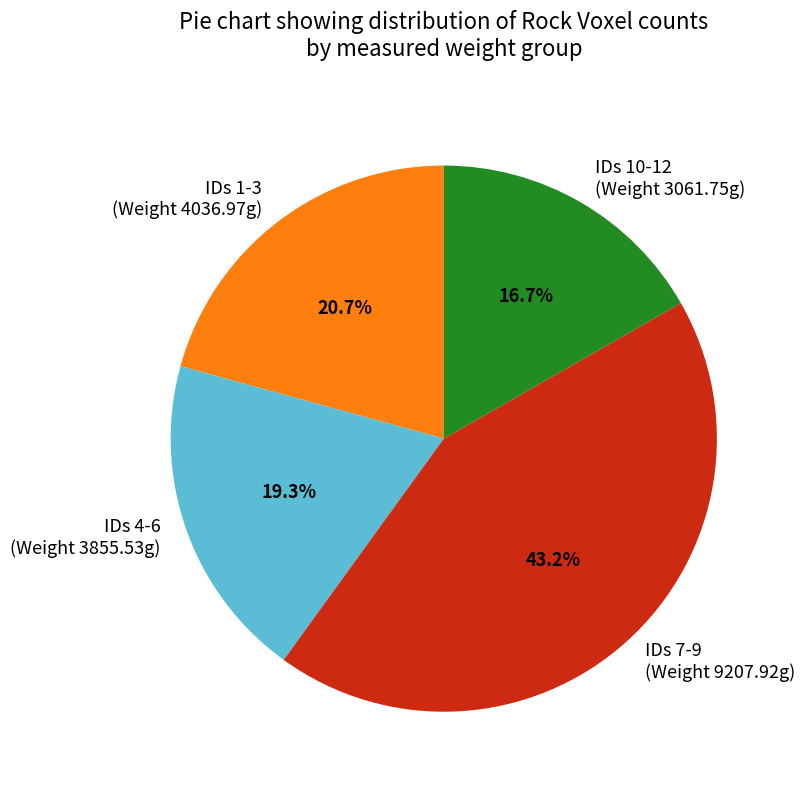

What is the largest slice in the pie chart?

IDs 7-9 (Weight 9207.92g)